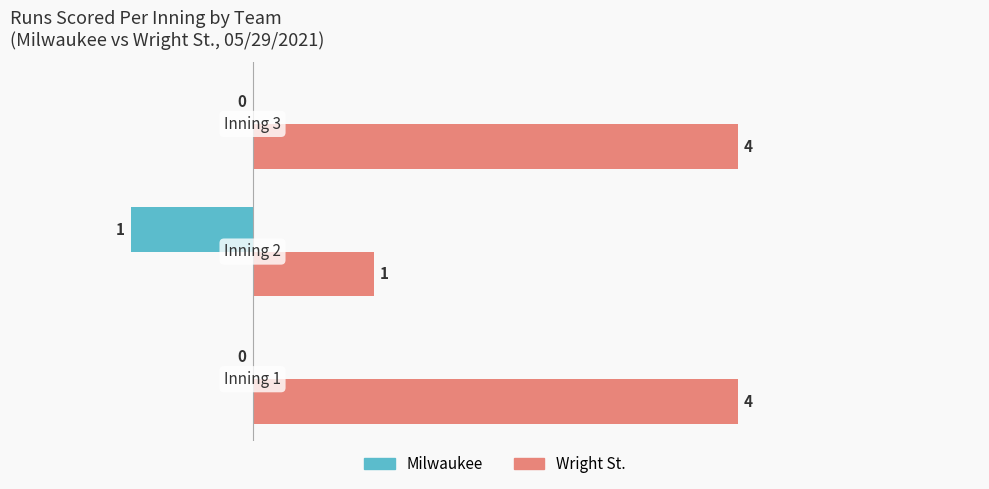

Which series has the largest total across all categories?

Wright St.